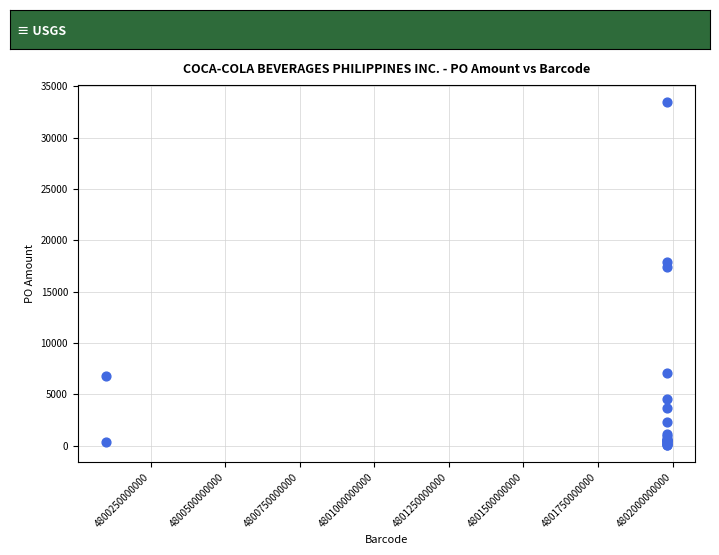

What Y value in the scatter plot is closest to 16791?

17451.9